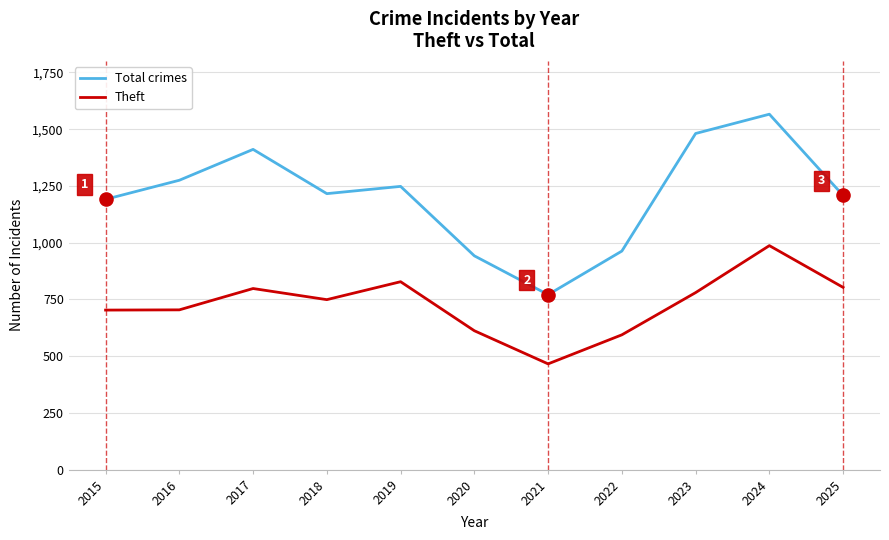

At how many categories does at least one series exceed 1518?

1